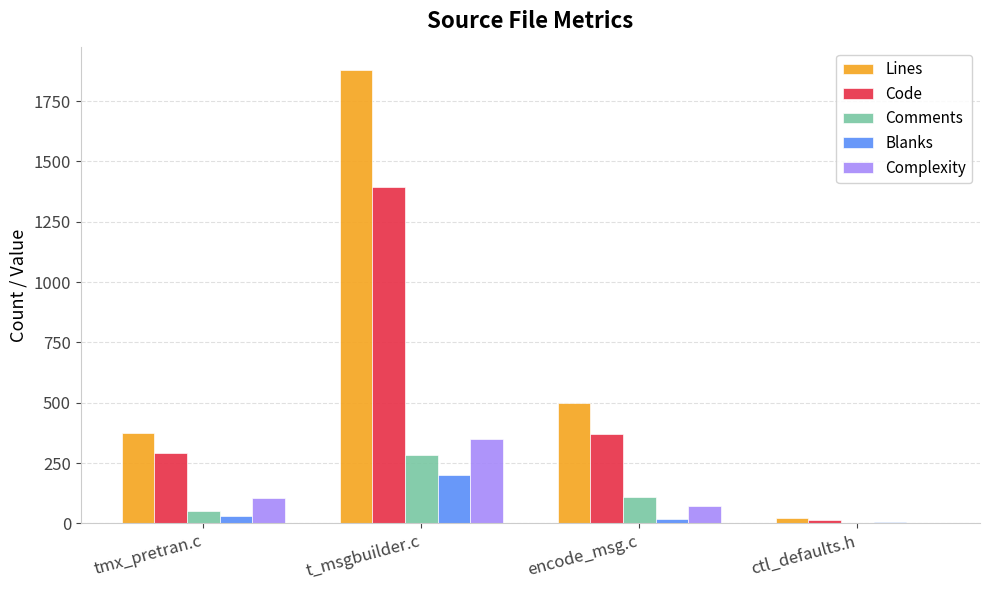

Reading left to right, transcribe all the data shown in this chart.

Lines: 375	1878	497	24
Code: 292	1394	370	13
Comments: 53	282	108	4
Blanks: 30	202	19	7
Complexity: 104	348	73	0